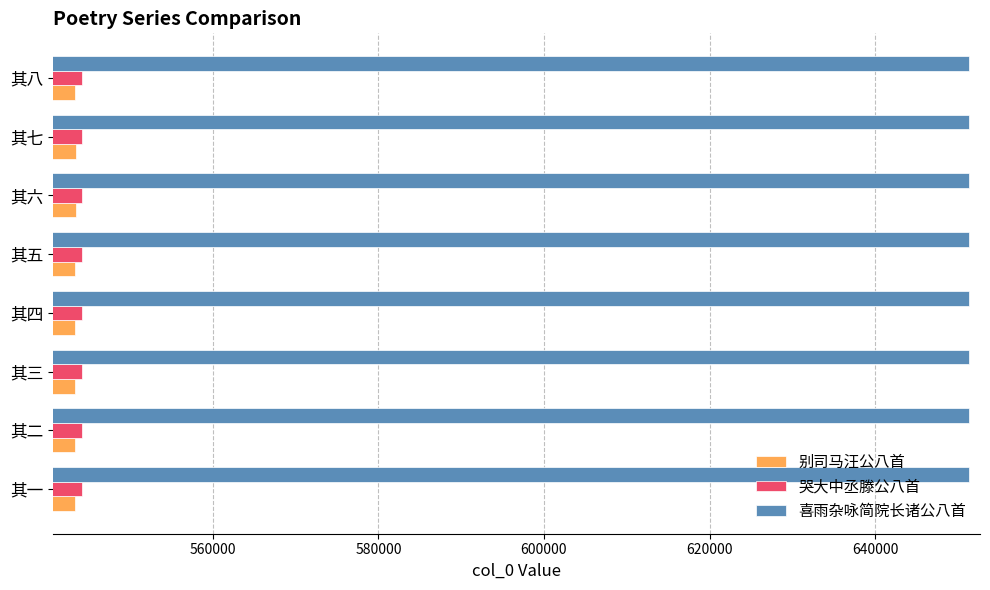

What is the maximum value shown in the chart?

651381